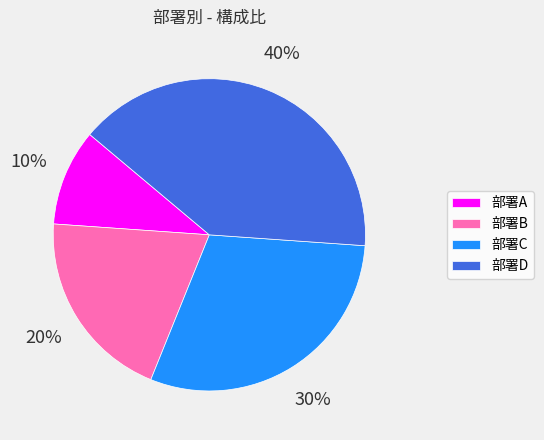

True or false: 部署A accounts for 10% of the total.

True